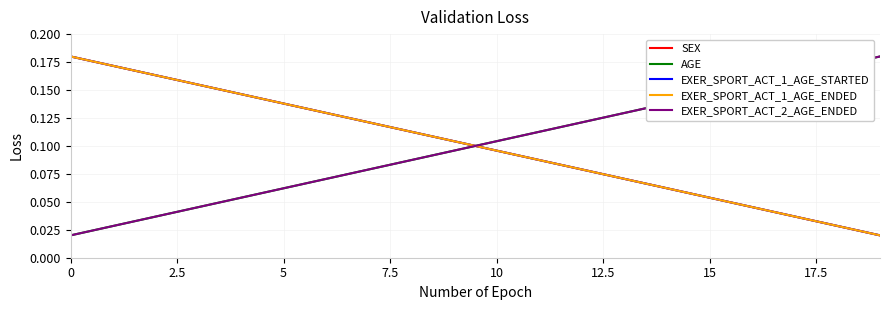

Which series has the largest range (max minus min)?

SEX